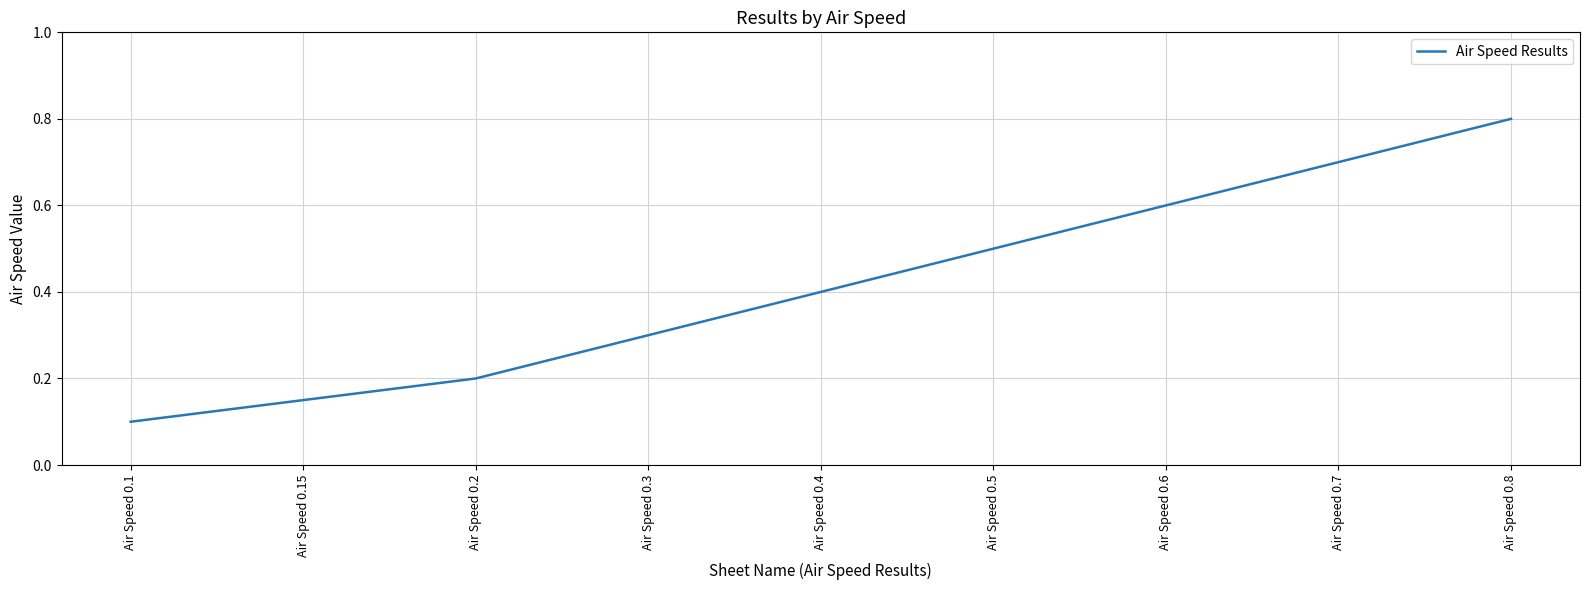

The value at Air Speed 0.2 is 0.1. True or false?

False